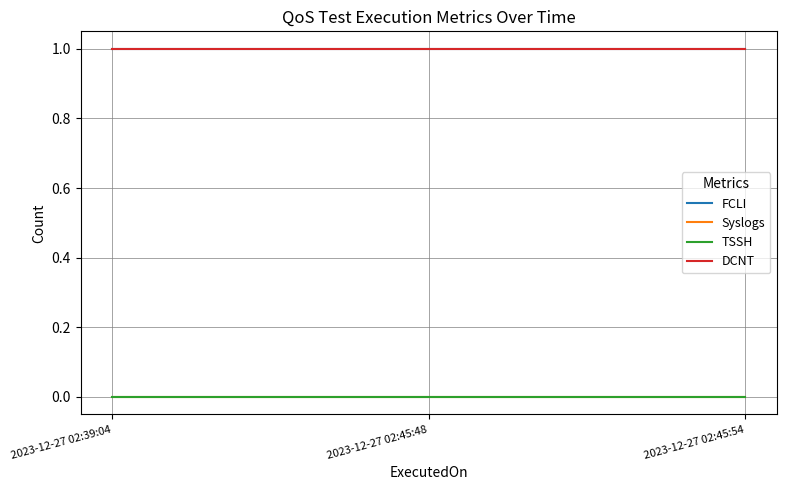

Rank the categories by FCLI value from lowest to highest.

2023-12-27 02:39:04, 2023-12-27 02:45:48, 2023-12-27 02:45:54